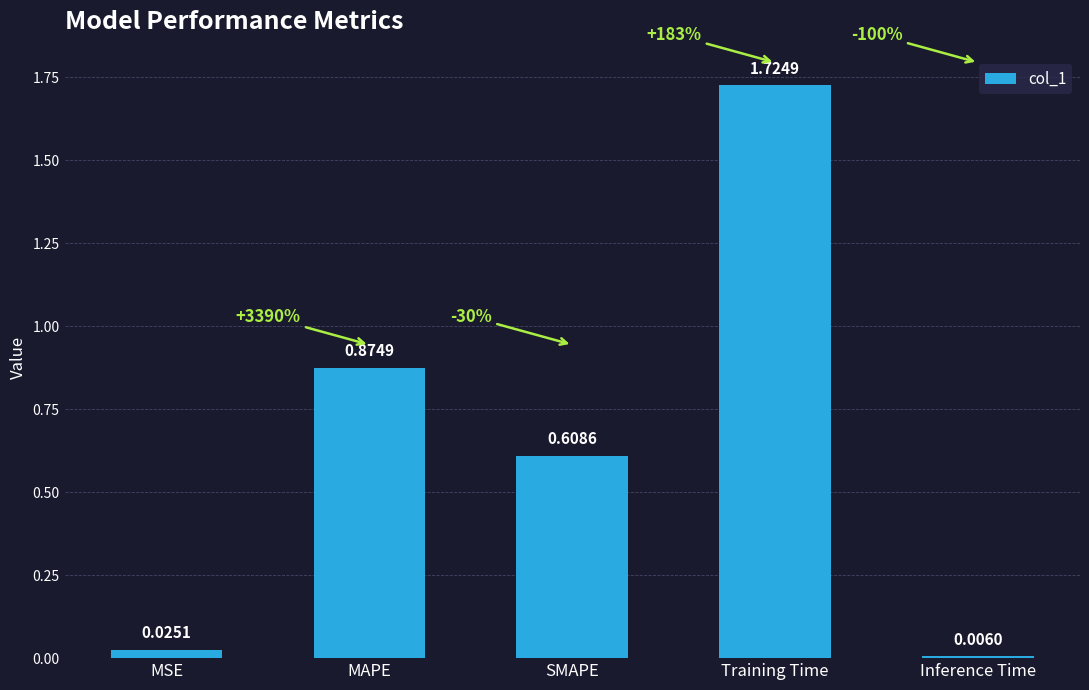

What is the sum of all values?

3.2